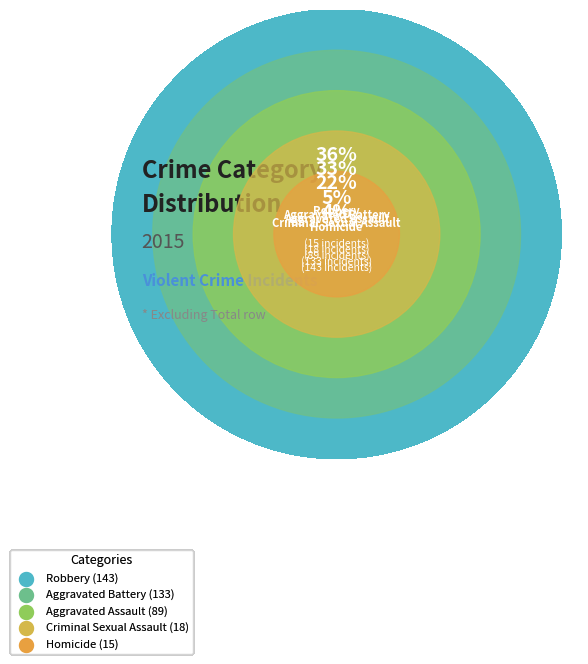

Do Aggravated Assault and Robbery together represent more than half of the pie?

Yes